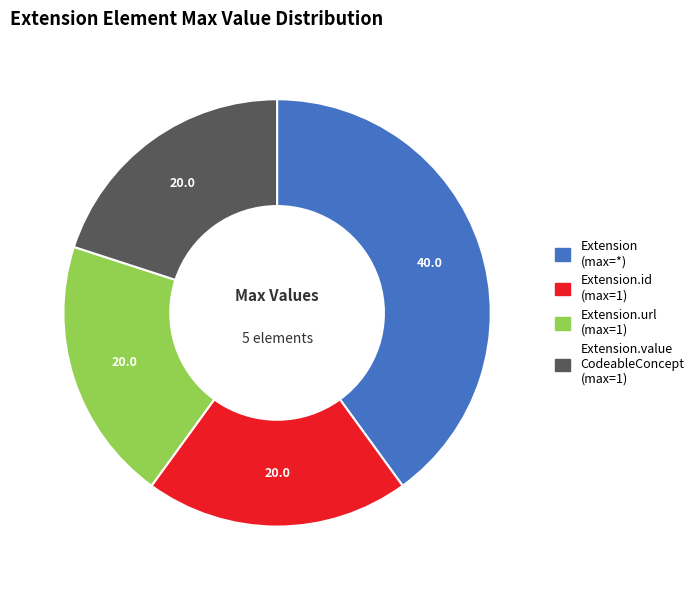

Is there any slice that represents more than half of the pie?

No